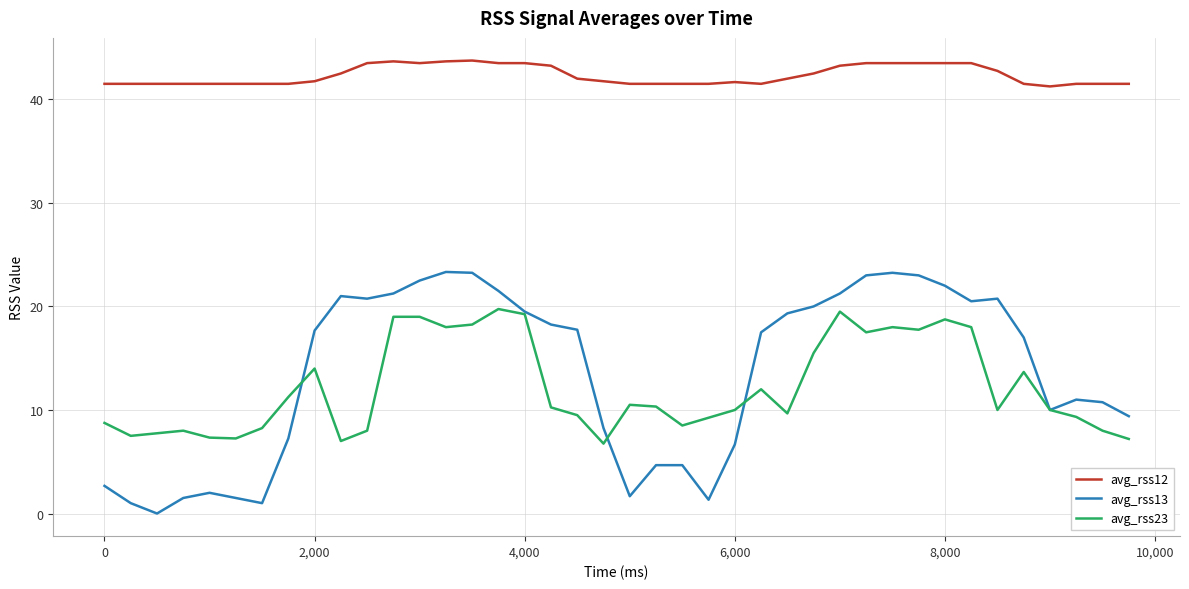

What is the minimum value for avg_rss23?

6.8